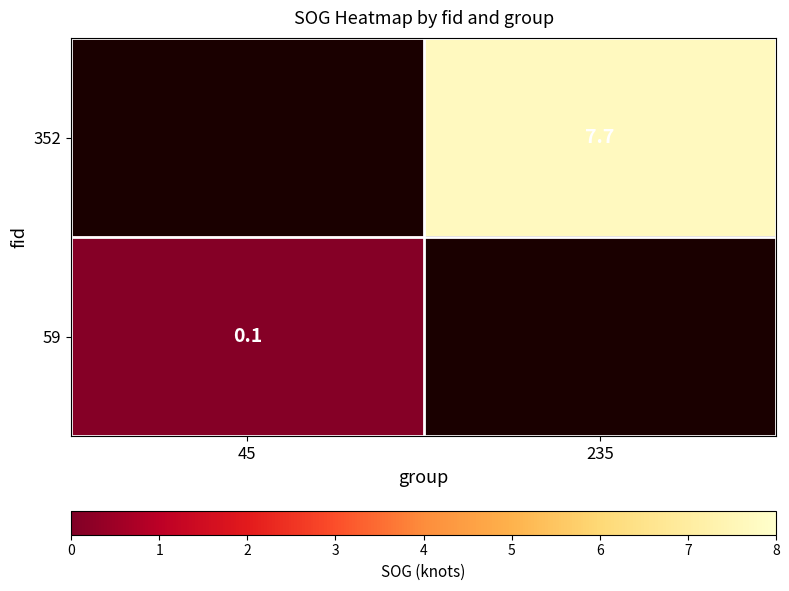

Is the value of 59 at 45 greater than the value of 352 at 235?

No